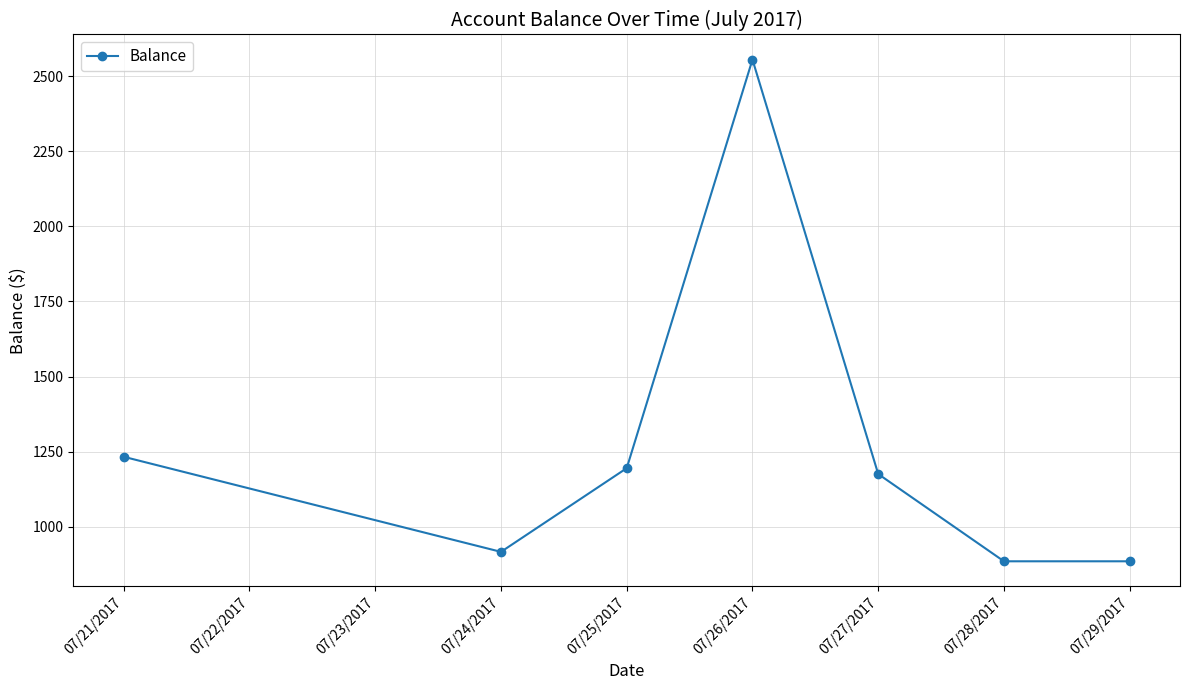

True or false: there are more than 2 points higher than both neighbors.

False